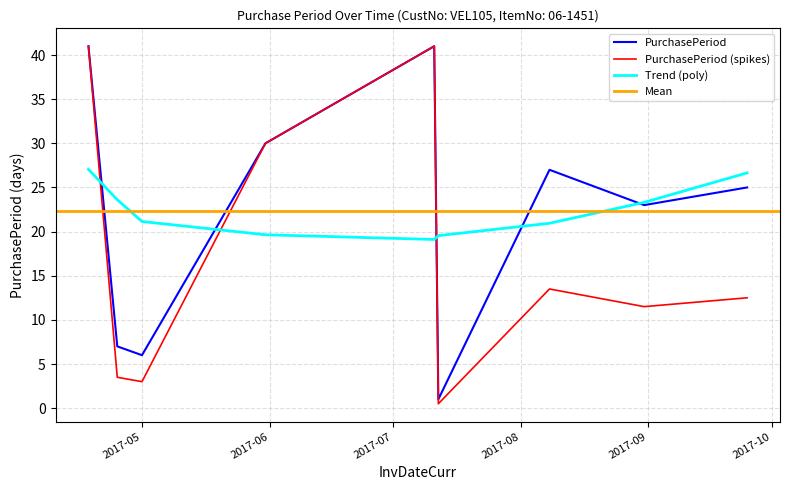

The value at 2017-04-18 is 41. True or false?

True